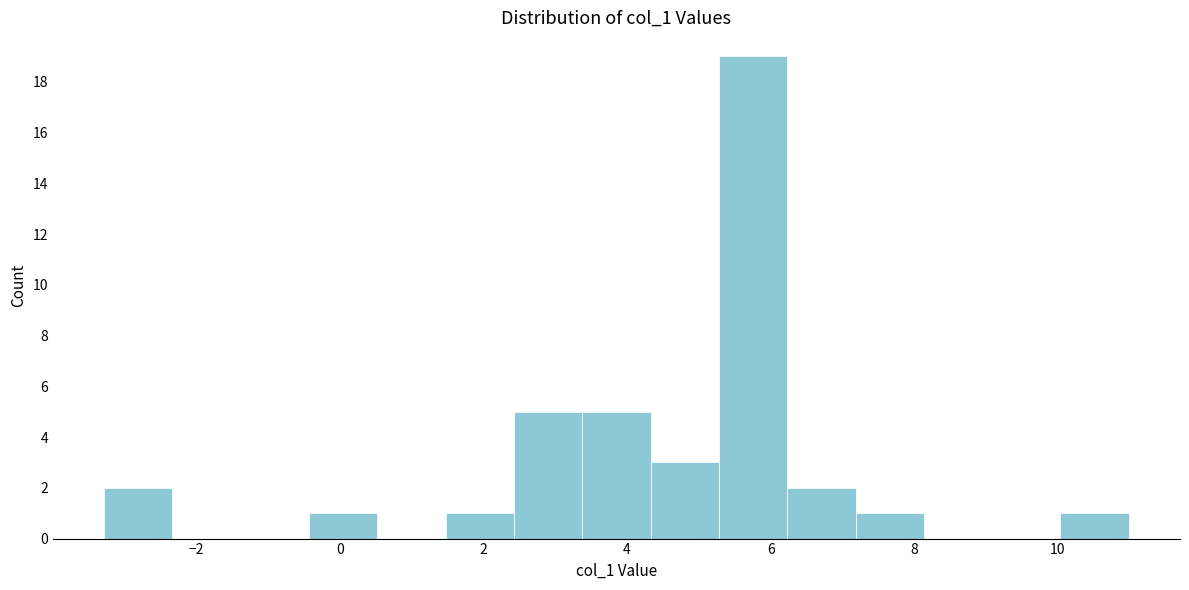

How tall is the bar that spans 6.2 to 7.2 on the x-axis? Neither the bar edges nor the heights are printed on the chart, so give them approximately, as read against the axes.

2